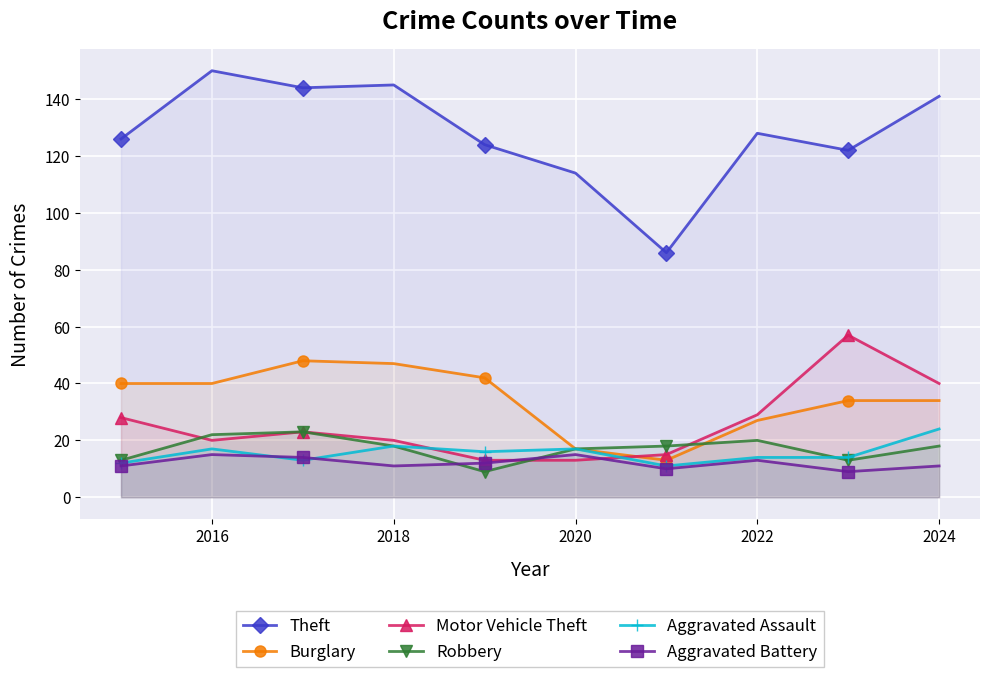

True or false: Robbery and Theft cross at least once.

False